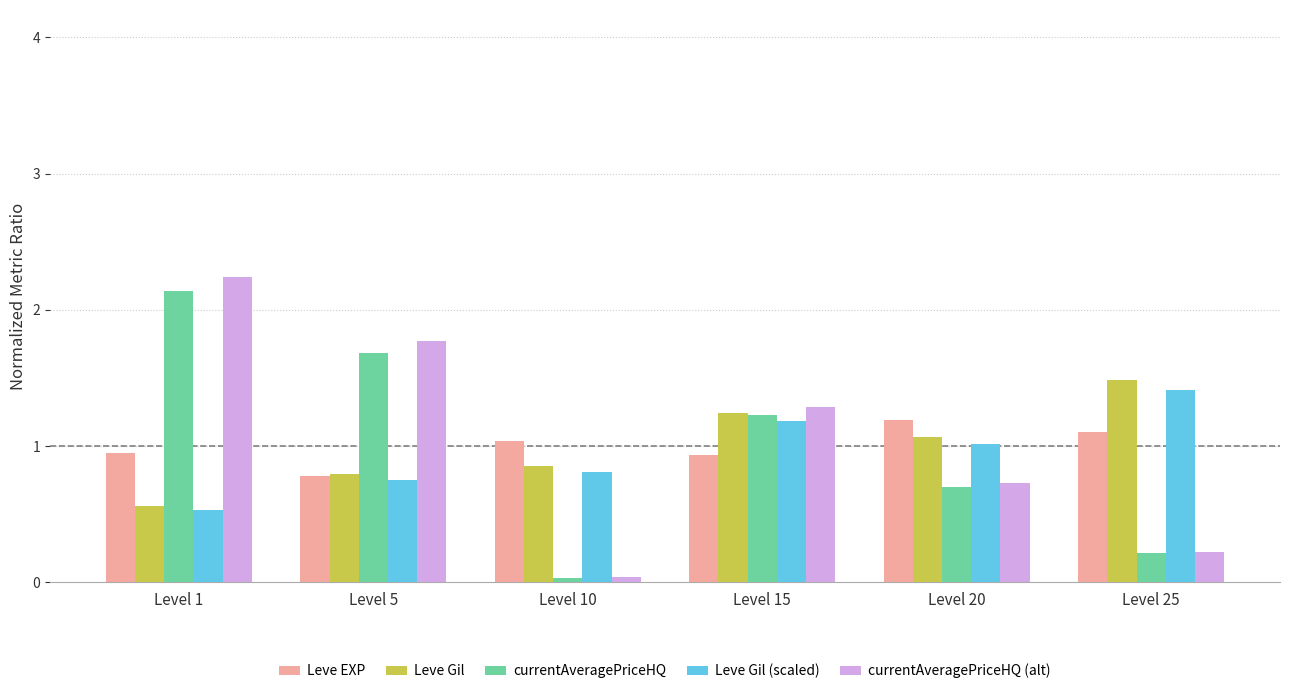

What are all the series names shown in the legend?

Leve EXP, Leve Gil, currentAveragePriceHQ, Leve Gil (scaled), currentAveragePriceHQ (alt)